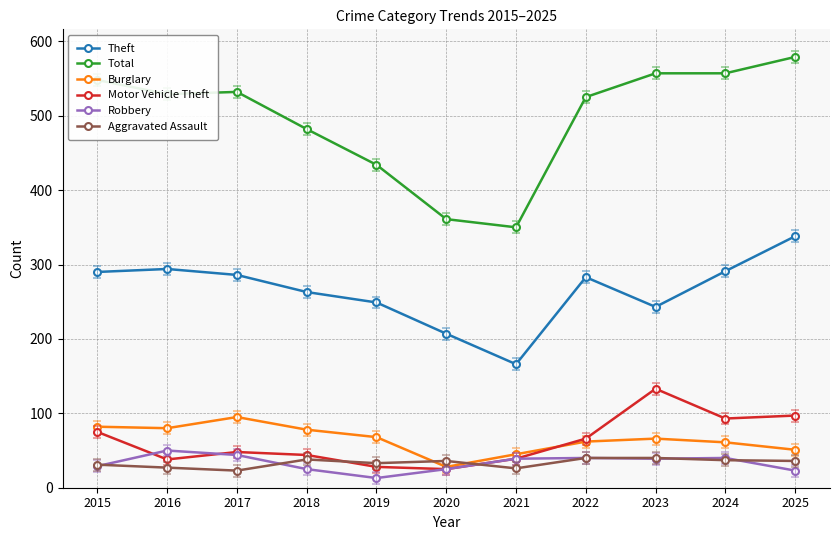

How many categories are shown in the chart?

11